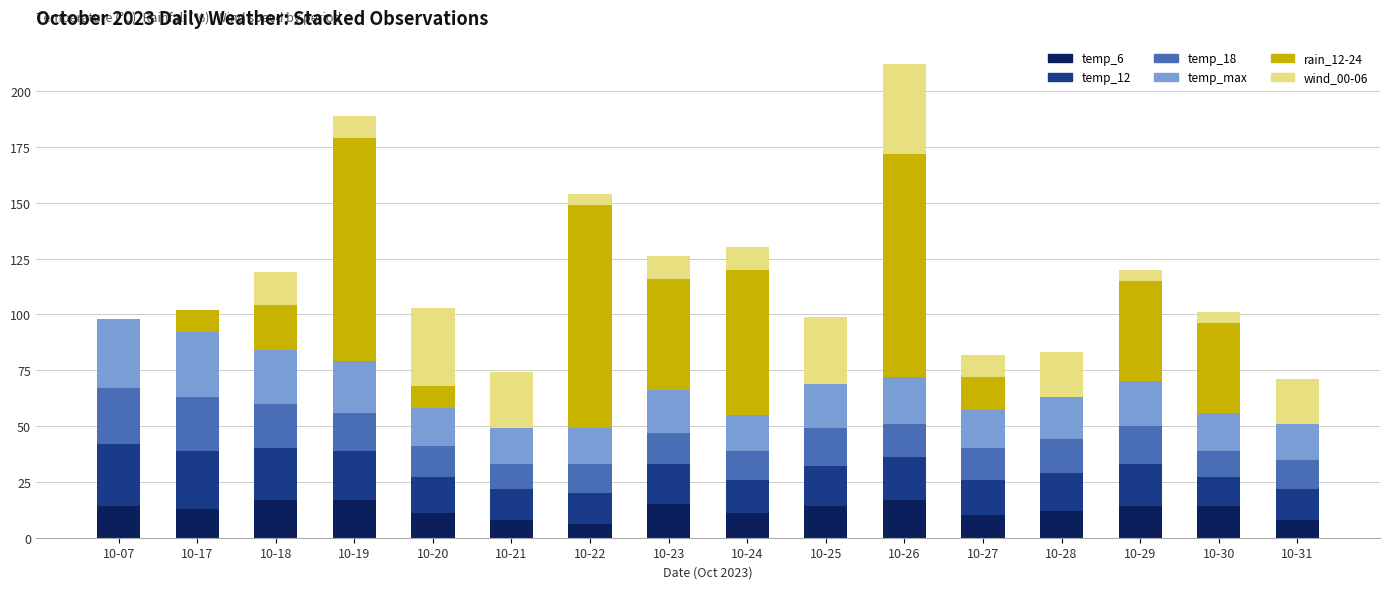

The temp_6 series shows 28 at 10-18. True or false?

False